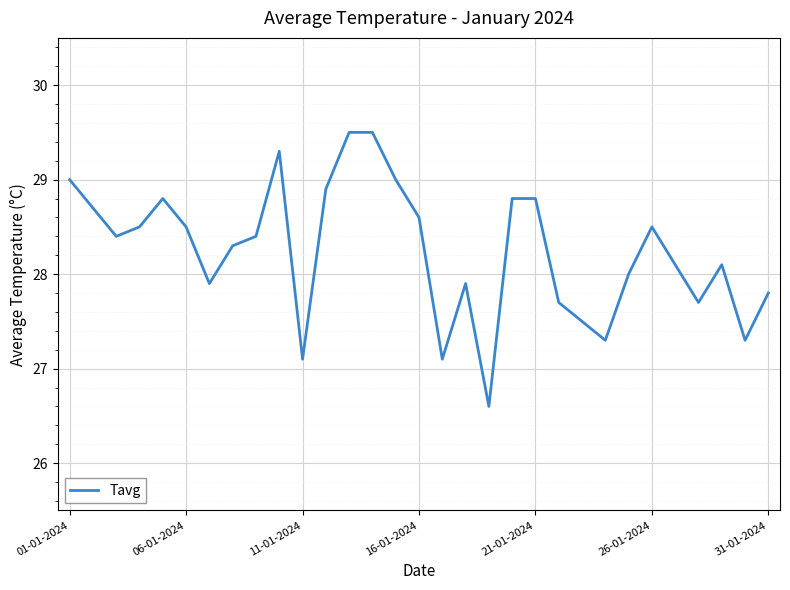

What is the minimum value shown in the chart?

26.6